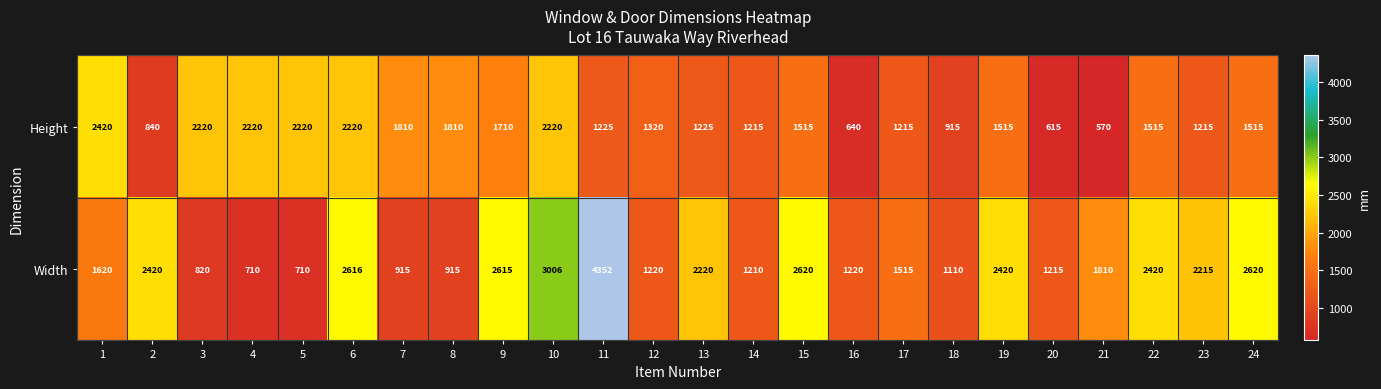

What is the difference between the maximum and minimum values in the Width series?

3642